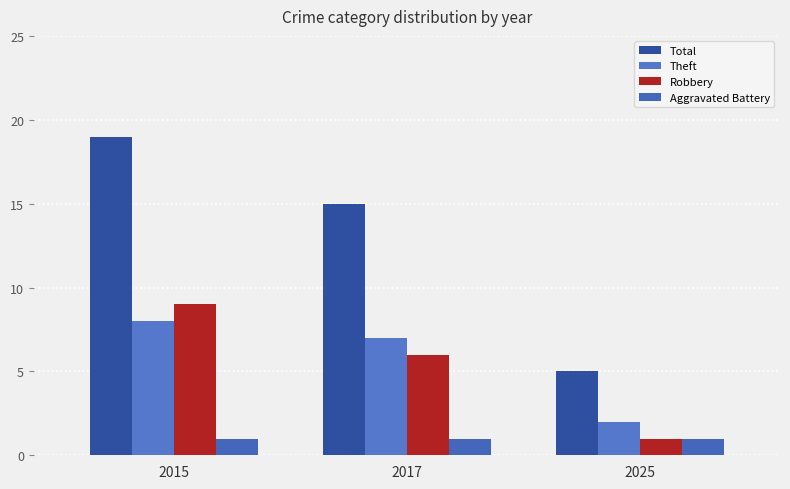

What is the difference between the maximum and second lowest values in the Robbery series?

3